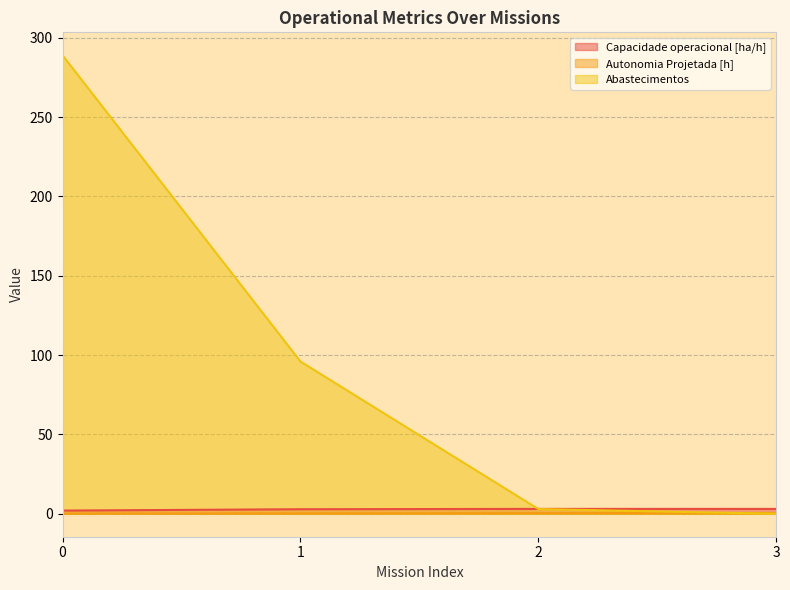

Reading left to right, what are all the values shown in this chart?

Capacidade operacional [ha/h]: 0=2.0	1=2.9	2=3.1	3=3.1
Autonomia Projetada [h]: 0=0.1	1=0.3	2=0.4	3=0.6
Abastecimentos: 0=289.0	1=96.0	2=3.0	3=0.0